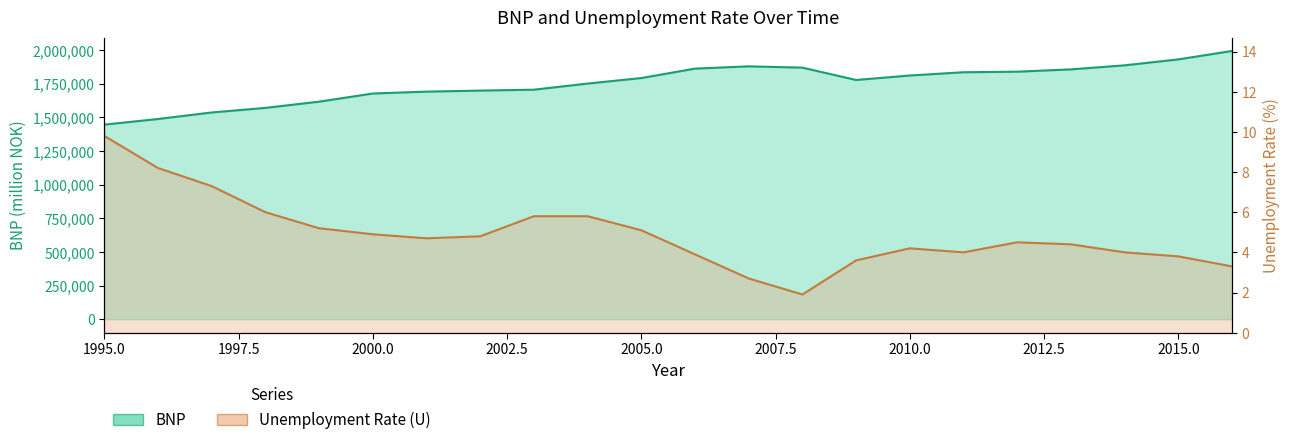

Which has a higher value, 1996 or 2005?

2005